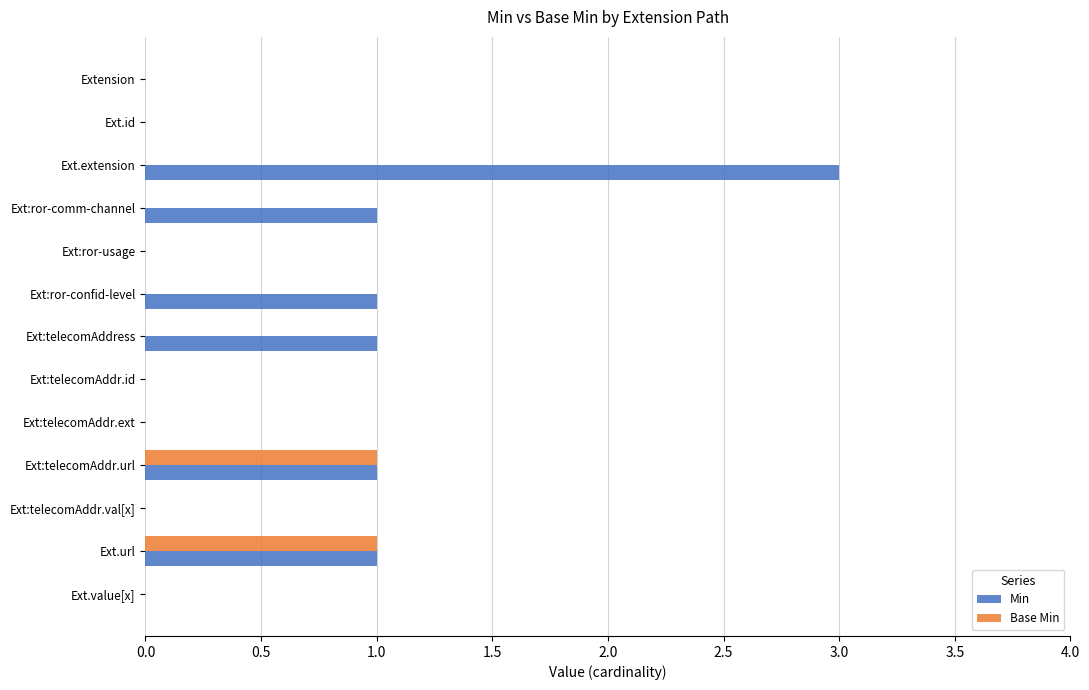

What is the greatest value displayed?

3